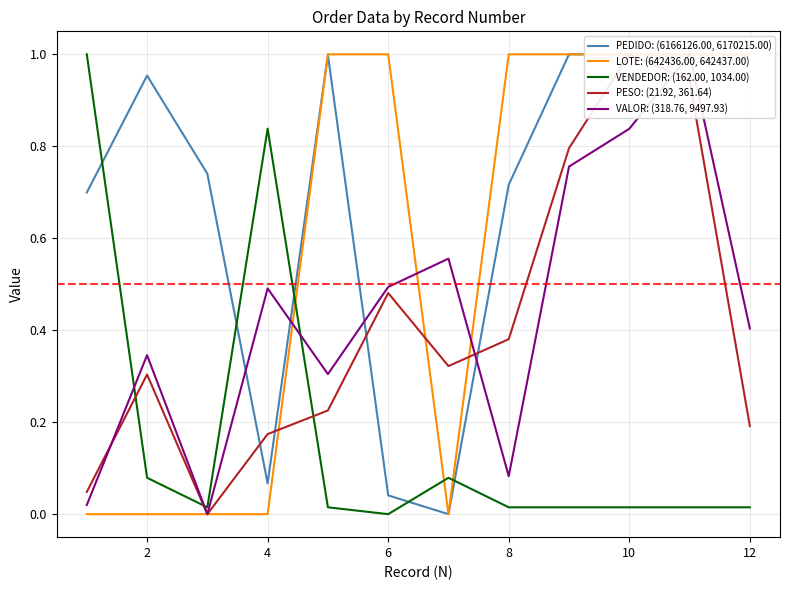

Which series has the widest spread of values?

PEDIDO: (6166126.00, 6170215.00)